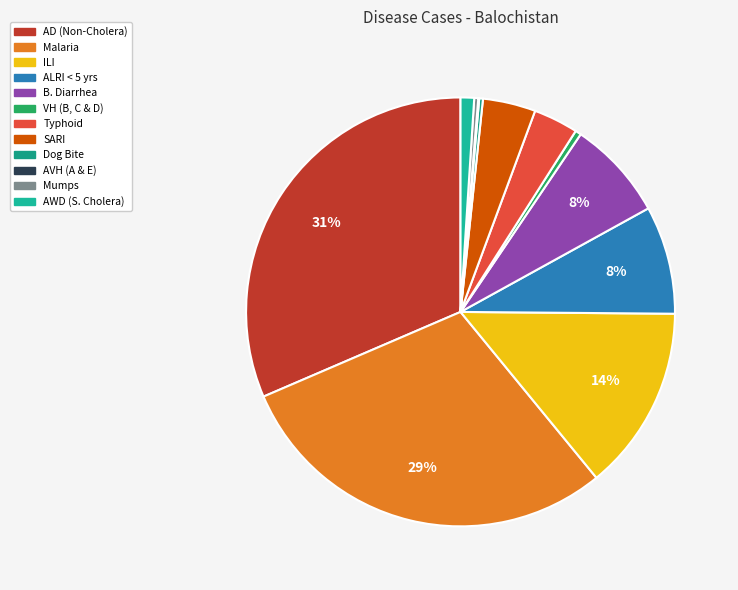

How many segments does this pie chart have?

12